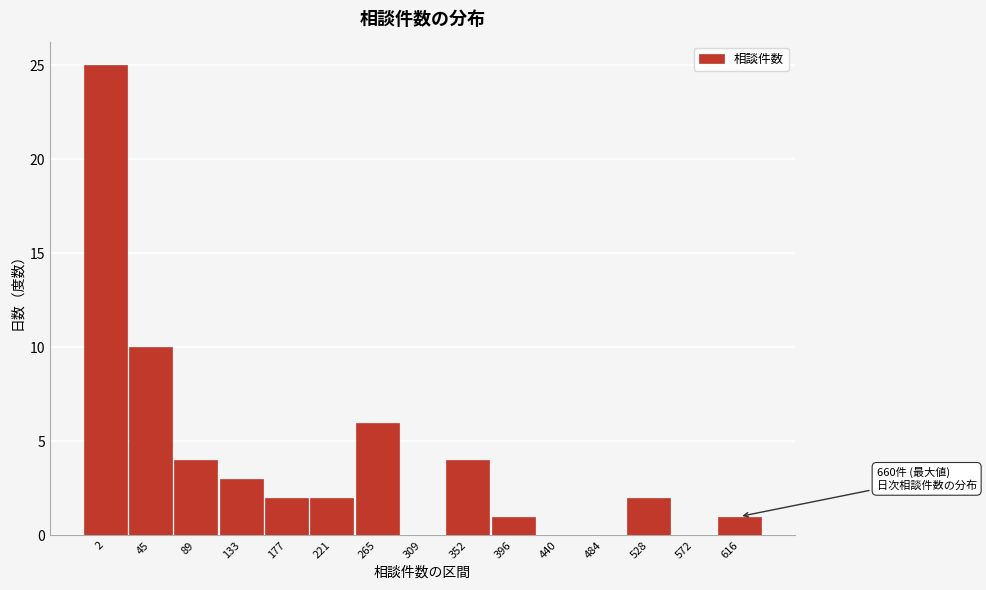

Reading right to left, what are all the values shown in this chart?

616=1	572=0	528=2	484=0	440=0	396=1	352=4	309=0	265=6	221=2	177=2	133=3	89=4	45=10	2=25